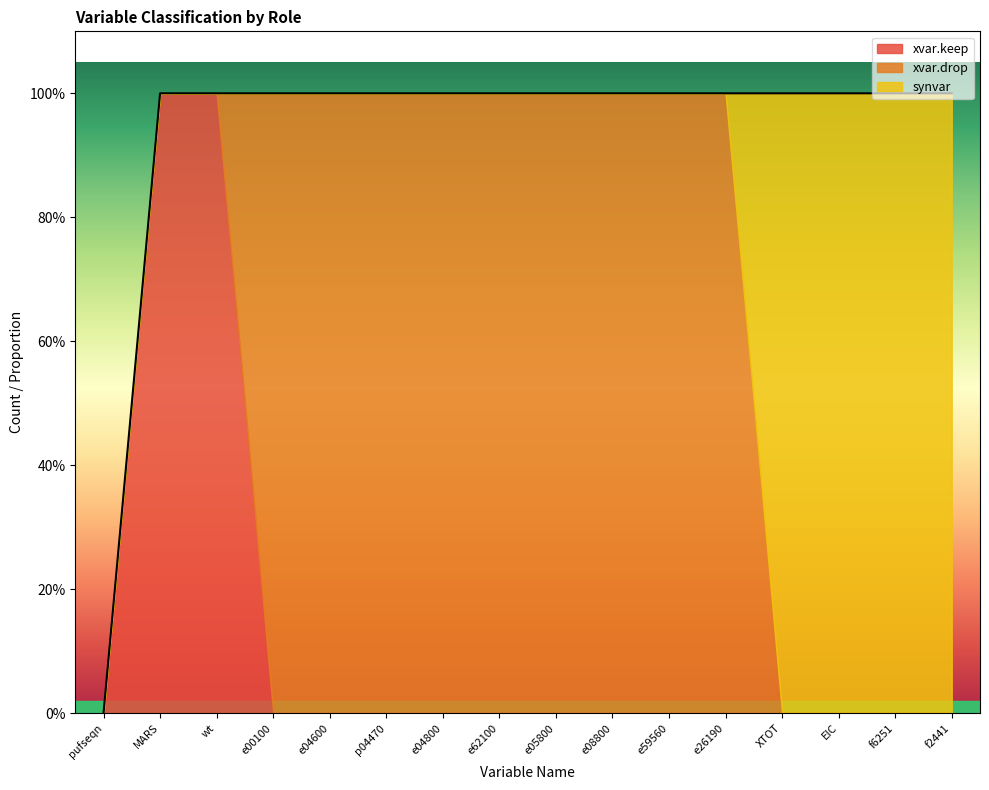

List the series in order of their peak value, lowest first.

xvar.keep, xvar.drop, synvar